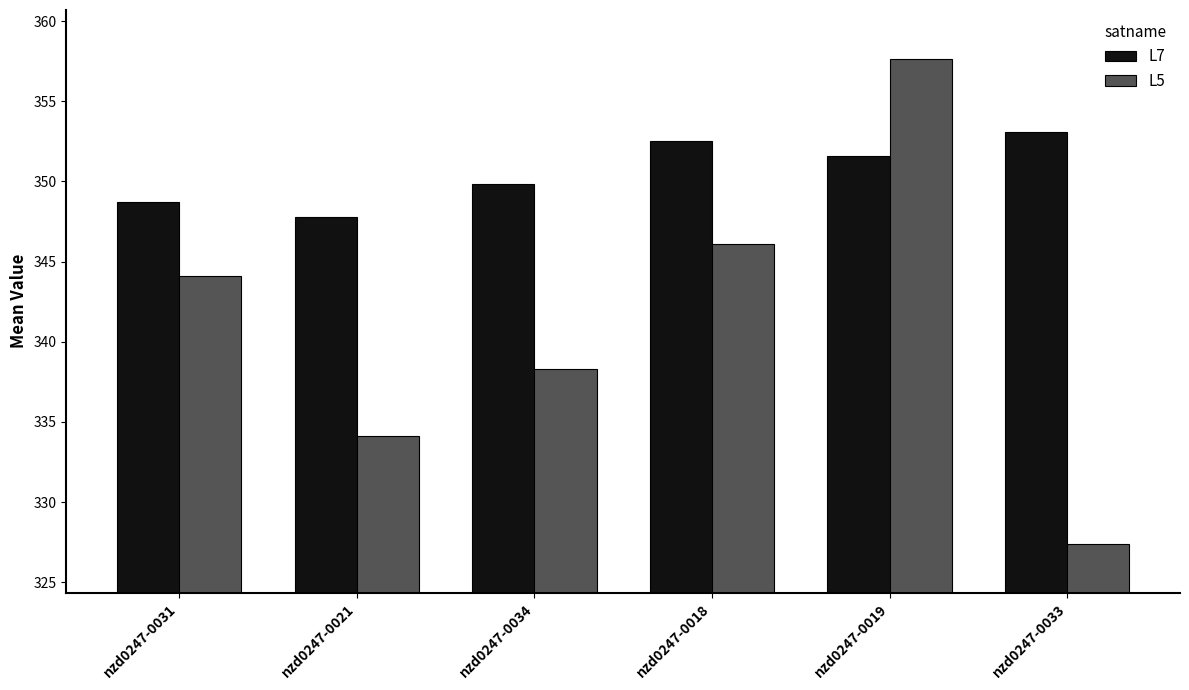

What is the minimum value for L5?

327.4